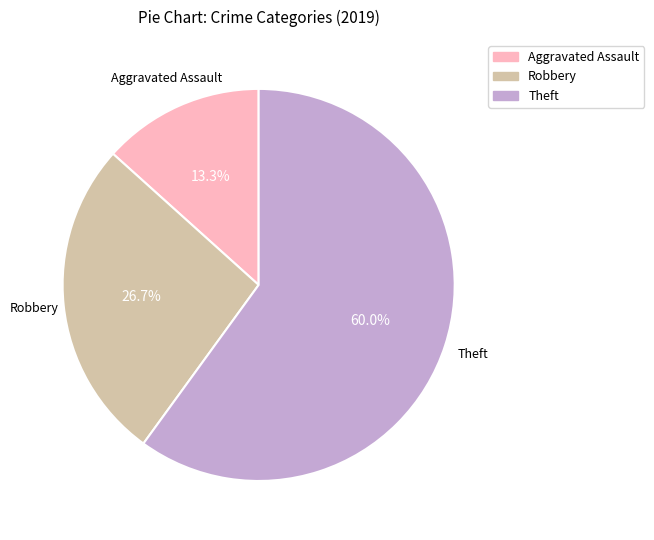

Is there a majority slice in this chart?

Yes